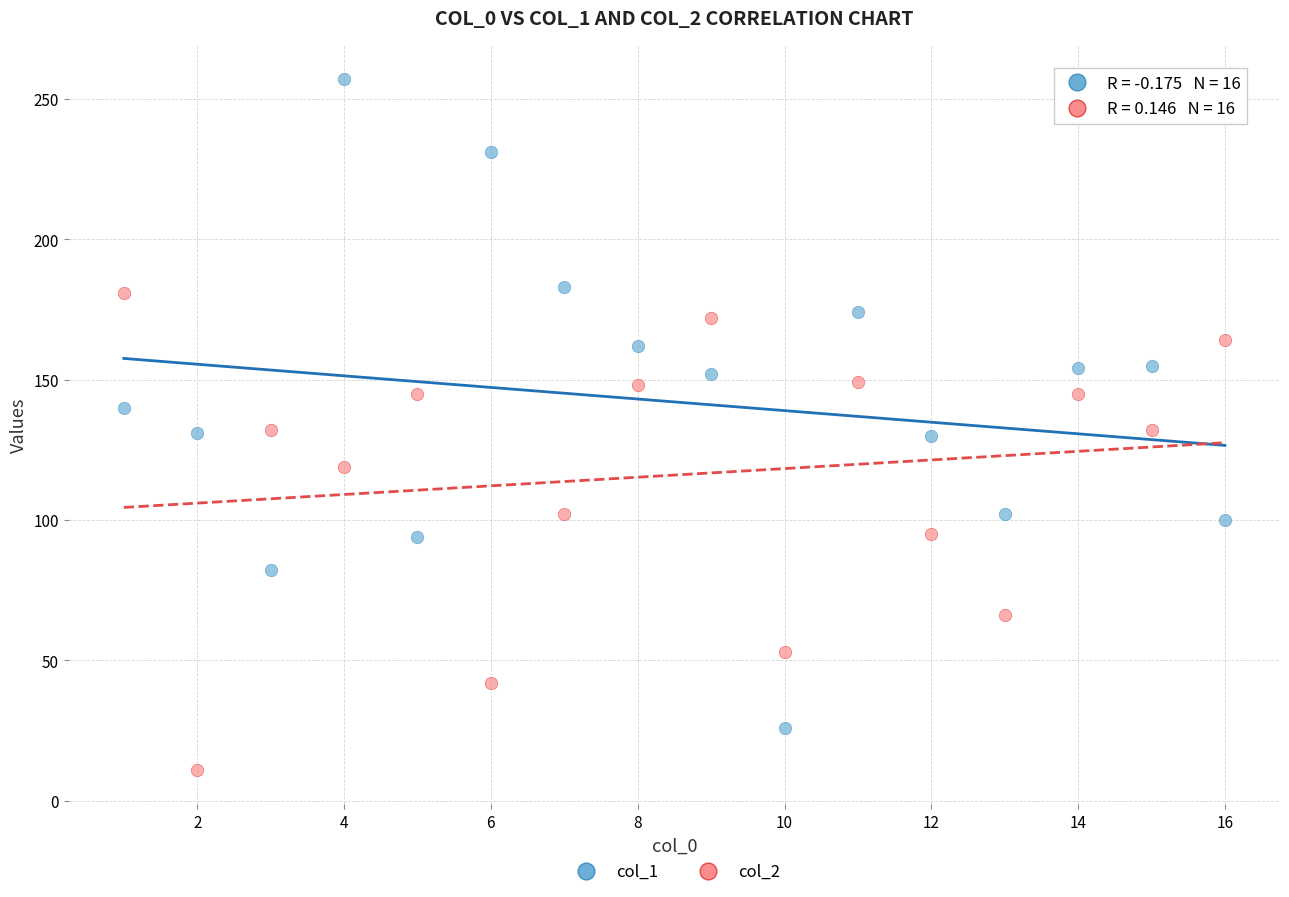

Which series contains the highest Y value?

col_1